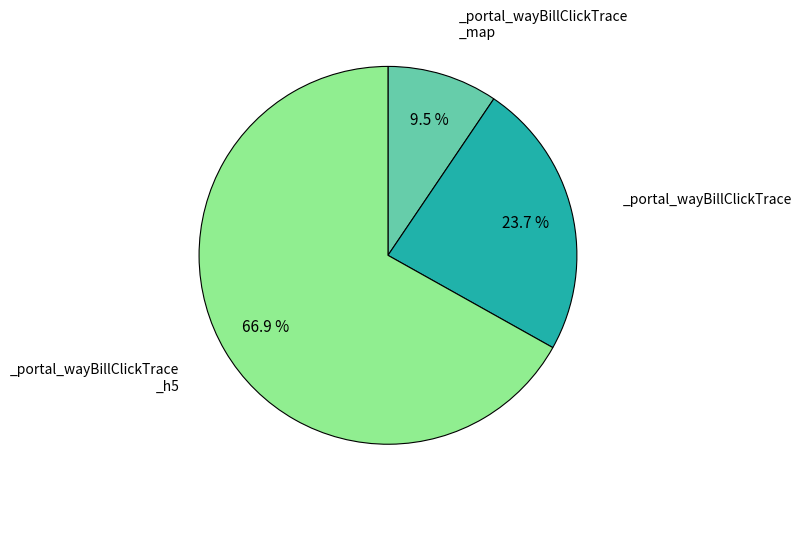

Does any single category account for the majority?

Yes